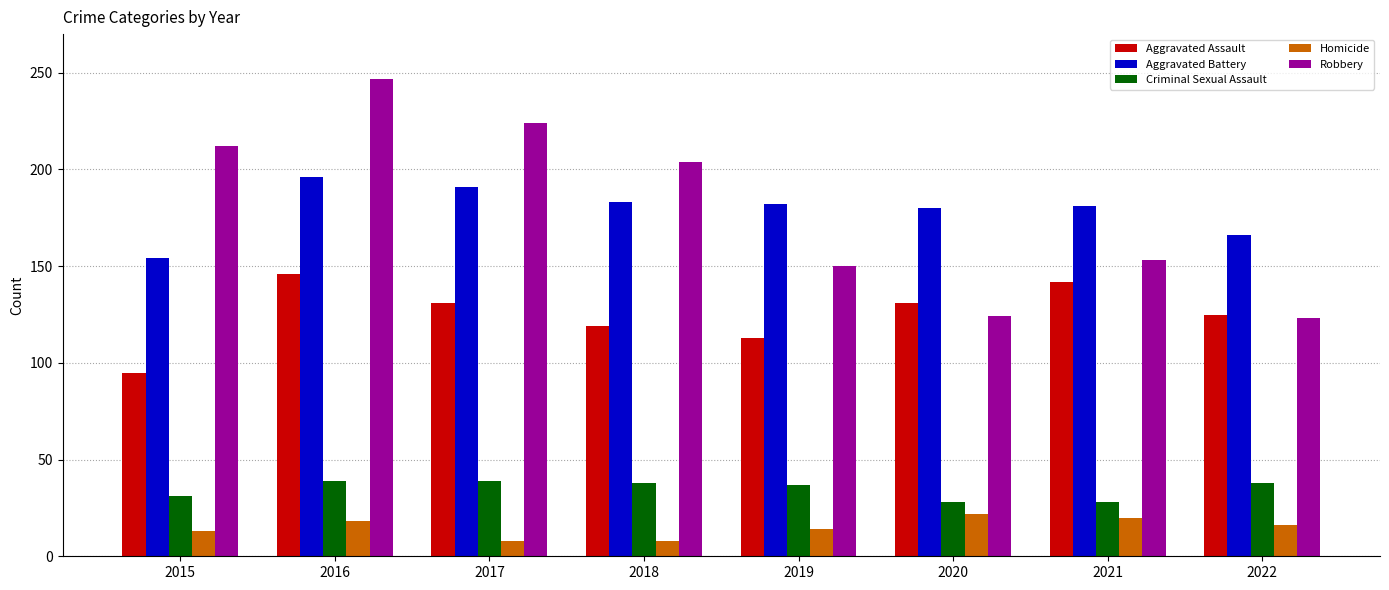

At which category is the sum across all series the highest?

2016